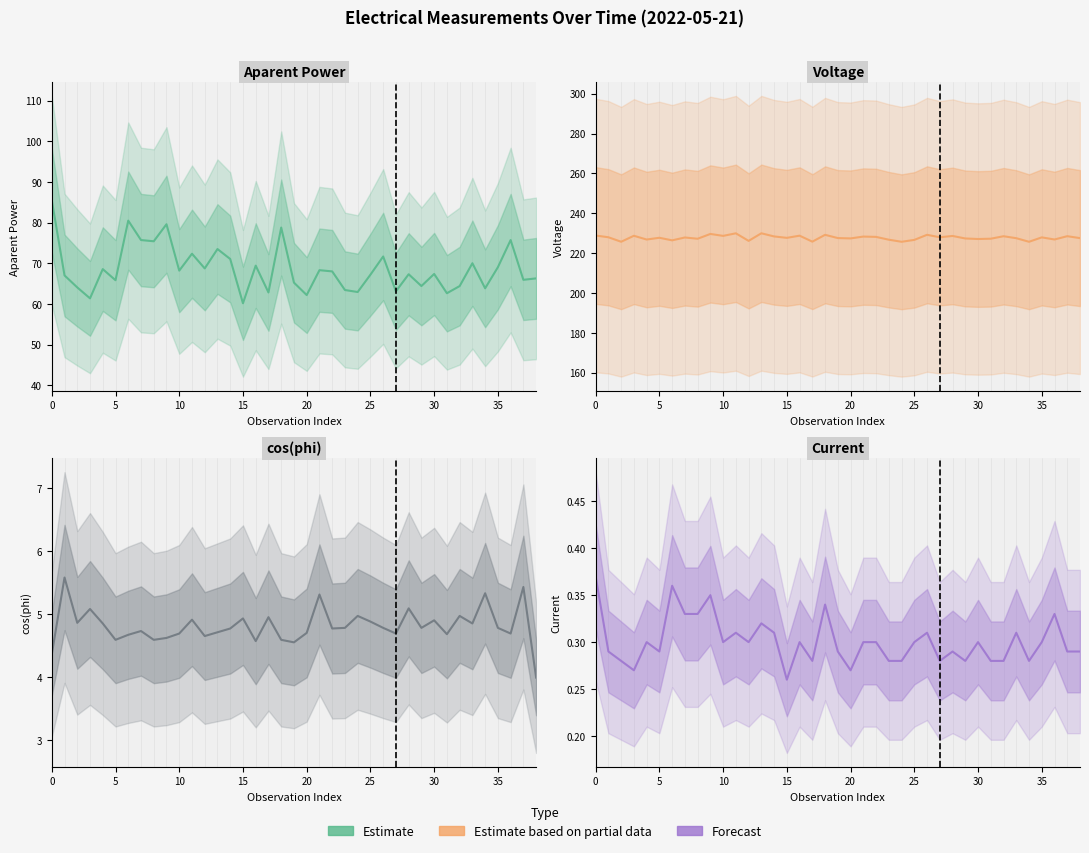

True or false: cos(phi) and Aparent Power cross at least once.

False